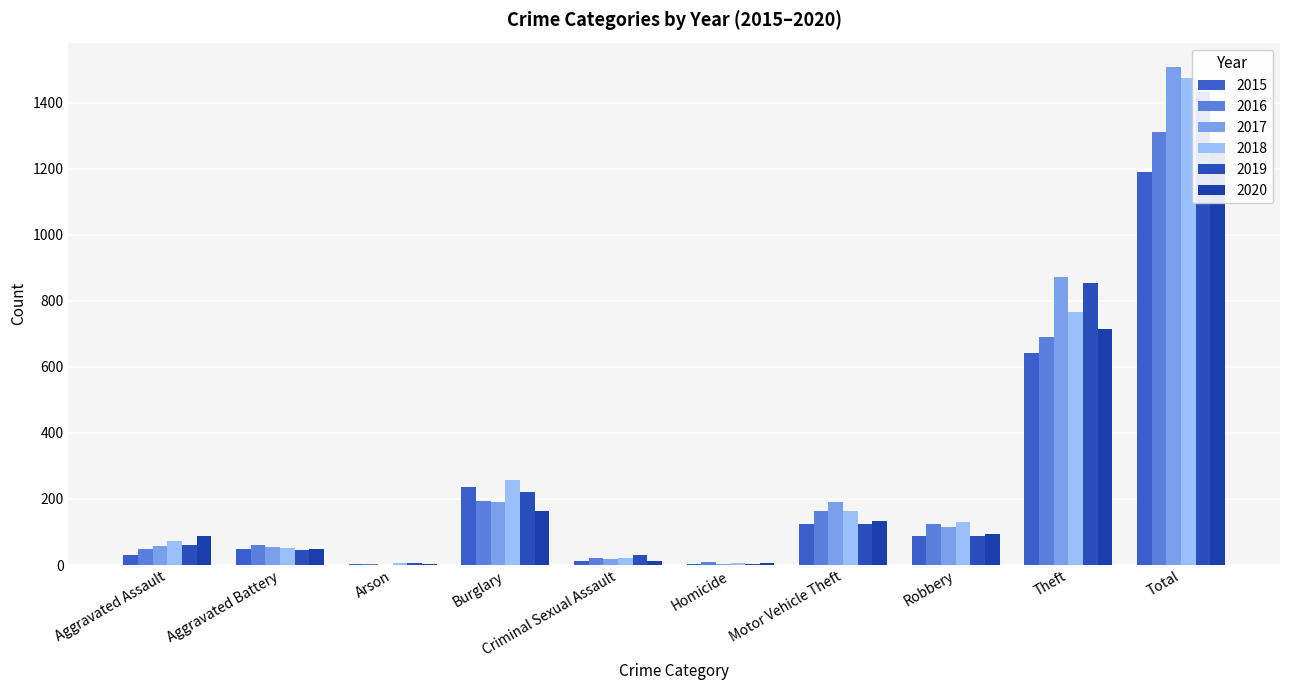

Between Arson and Total, which series saw the biggest shift?

2017